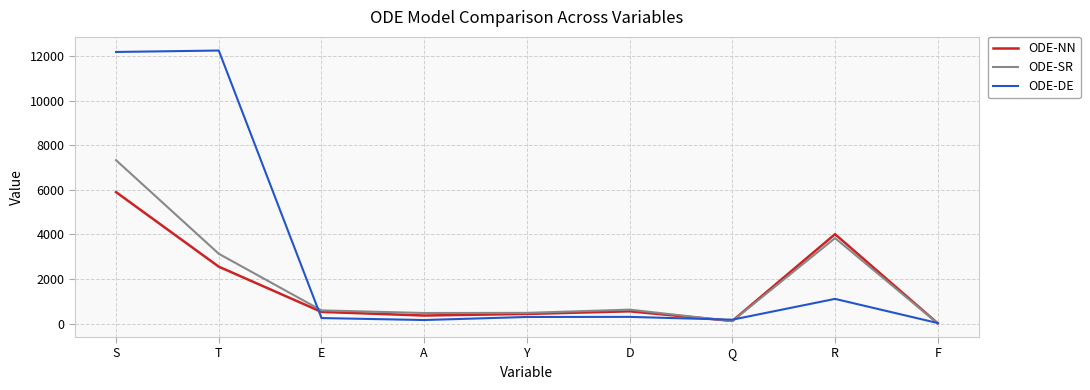

What is the maximum value for ODE-DE?

12251.2